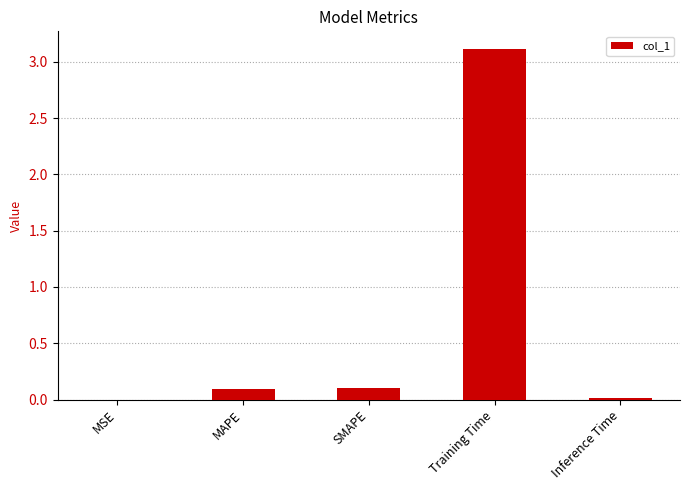

What is the sum of all values?

3.3